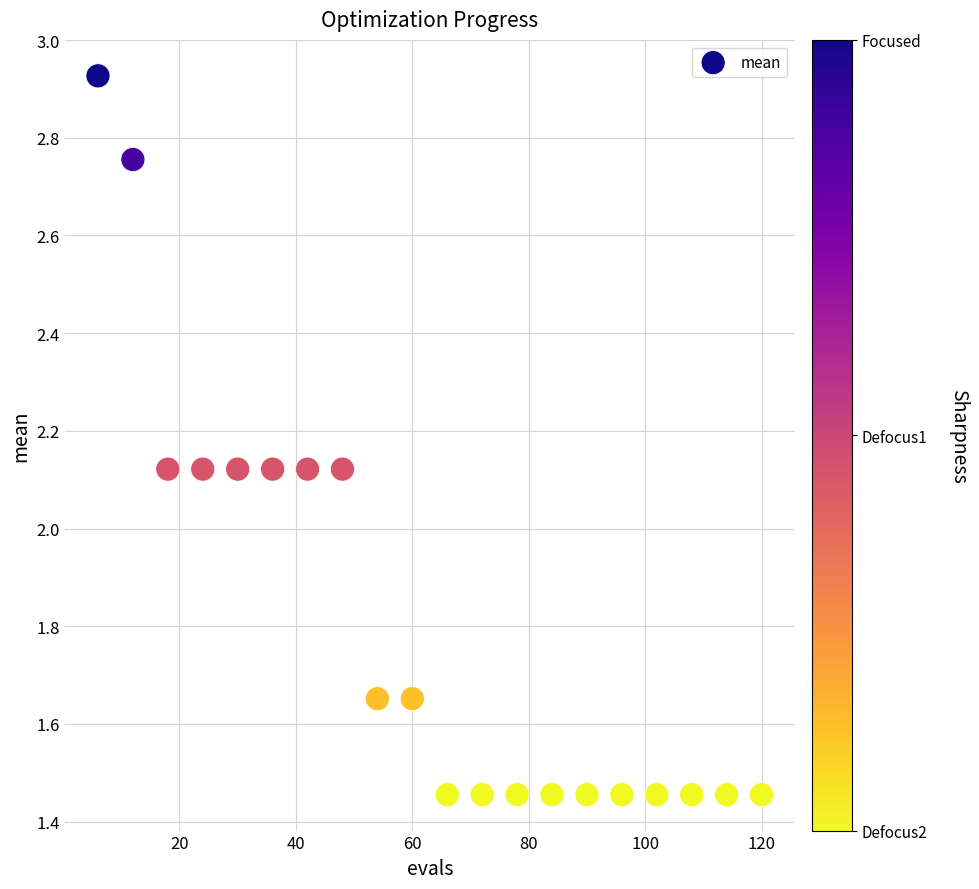

What is the range of X values (max minus min)?

114.0